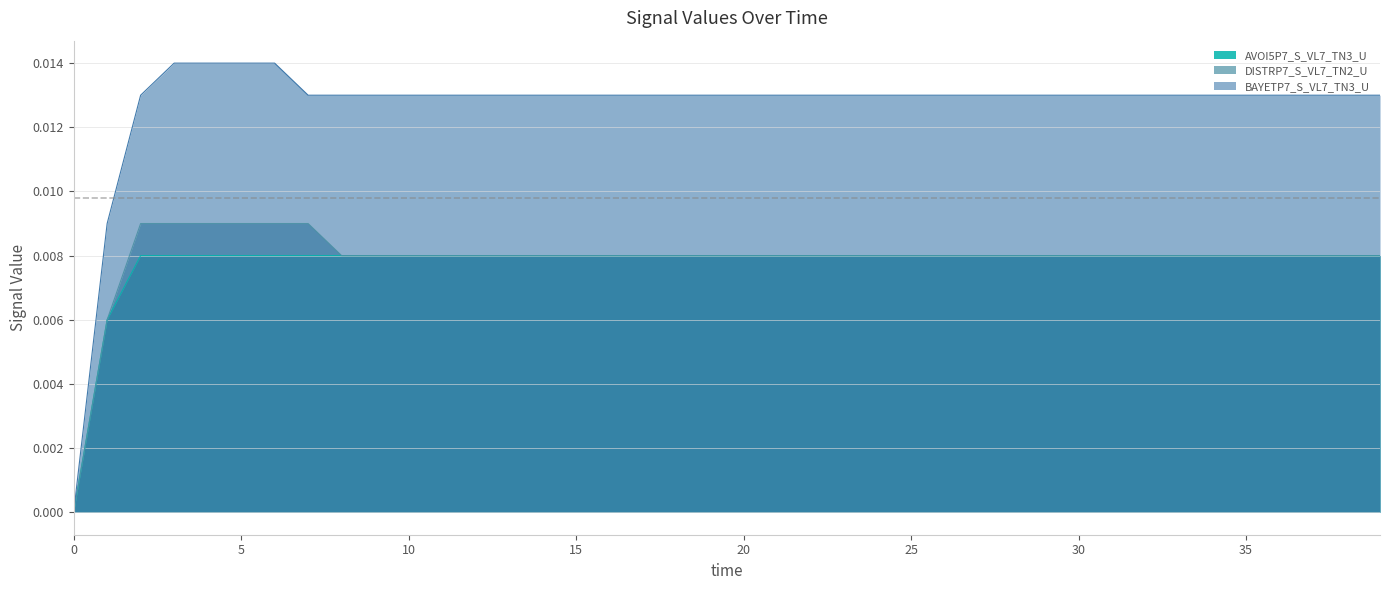

Between 14 and 9, which is larger?

14